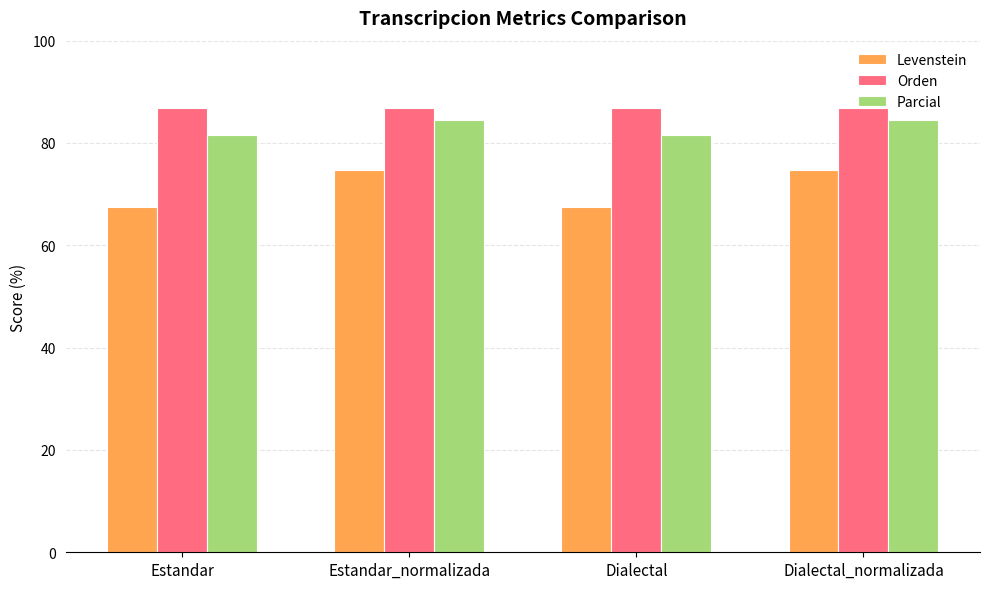

The Orden series shows 56.1 at Dialectal. True or false?

False